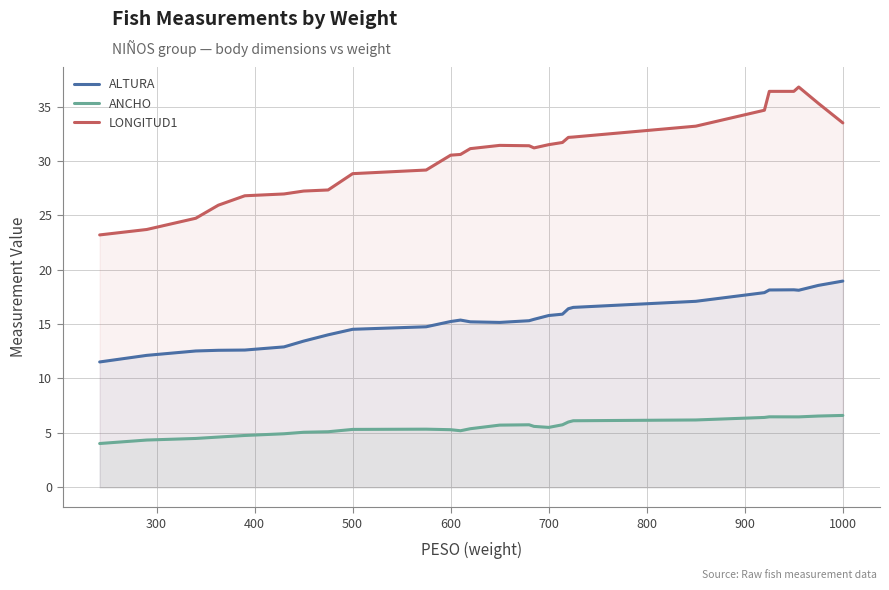

True or false: ANCHO has a value of 1.1 at 600.

False